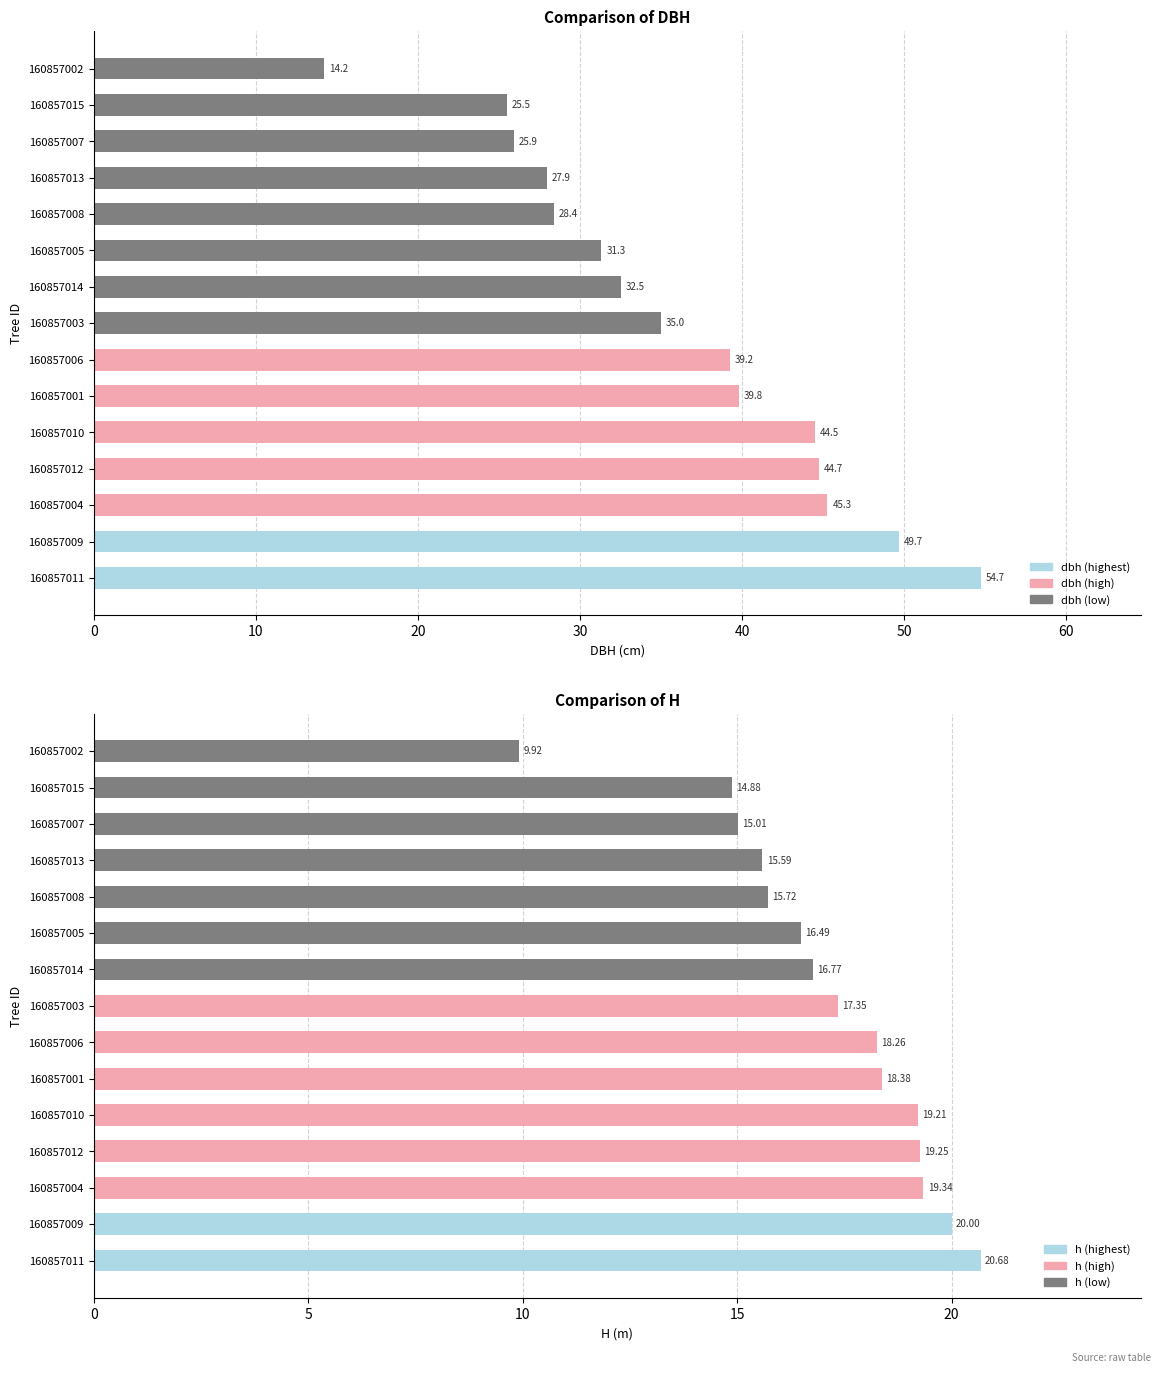

How many bars are there in total?

30